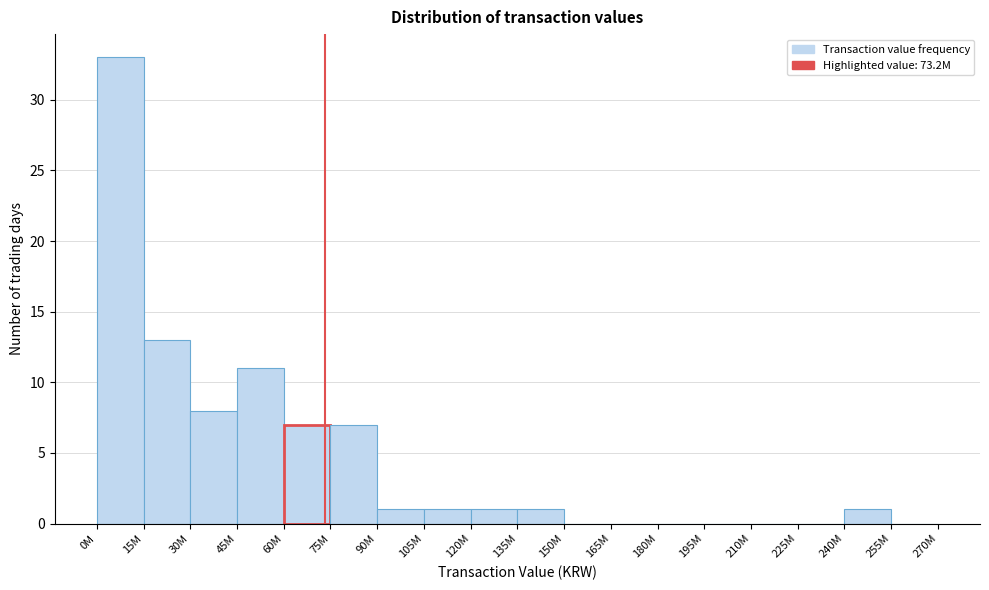

Reading left to right, transcribe all the data shown in this chart.

0M=33	15M=13	30M=8	45M=11	60M=7	75M=7	90M=1	105M=1	120M=1	135M=1	150M=0	165M=0	180M=0	195M=0	210M=0	225M=0	240M=1	255M=0